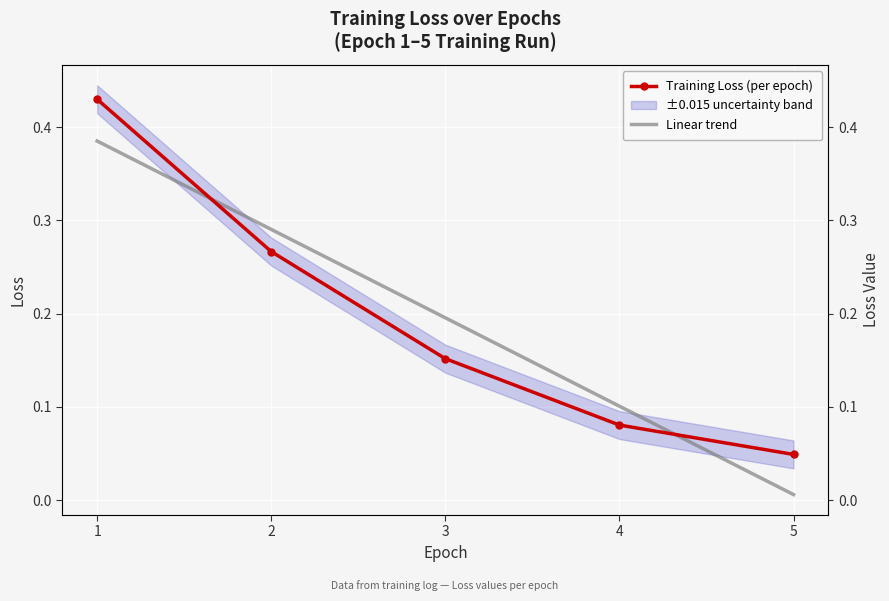

The Linear trend series shows 0.0 at 5. True or false?

True